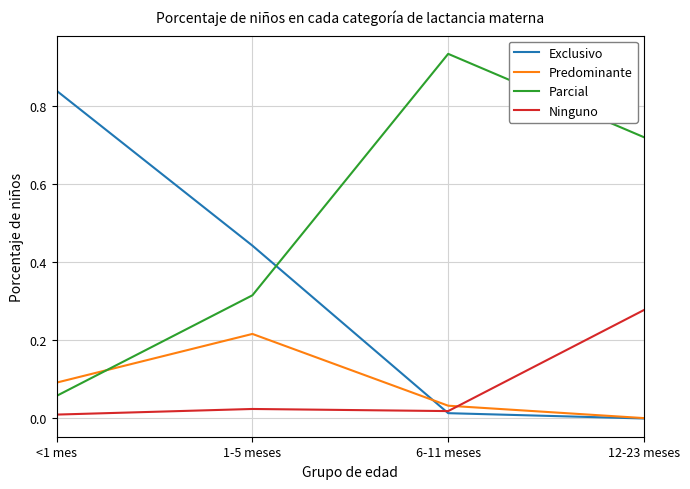

At which category does the chart reach its minimum across all series?

12-23 meses